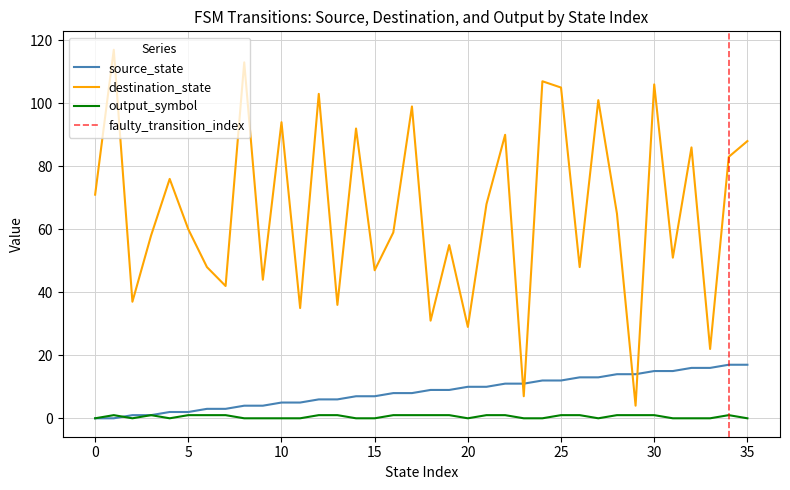

Rank the series by their maximum value, from lowest to highest.

output_symbol, source_state, destination_state